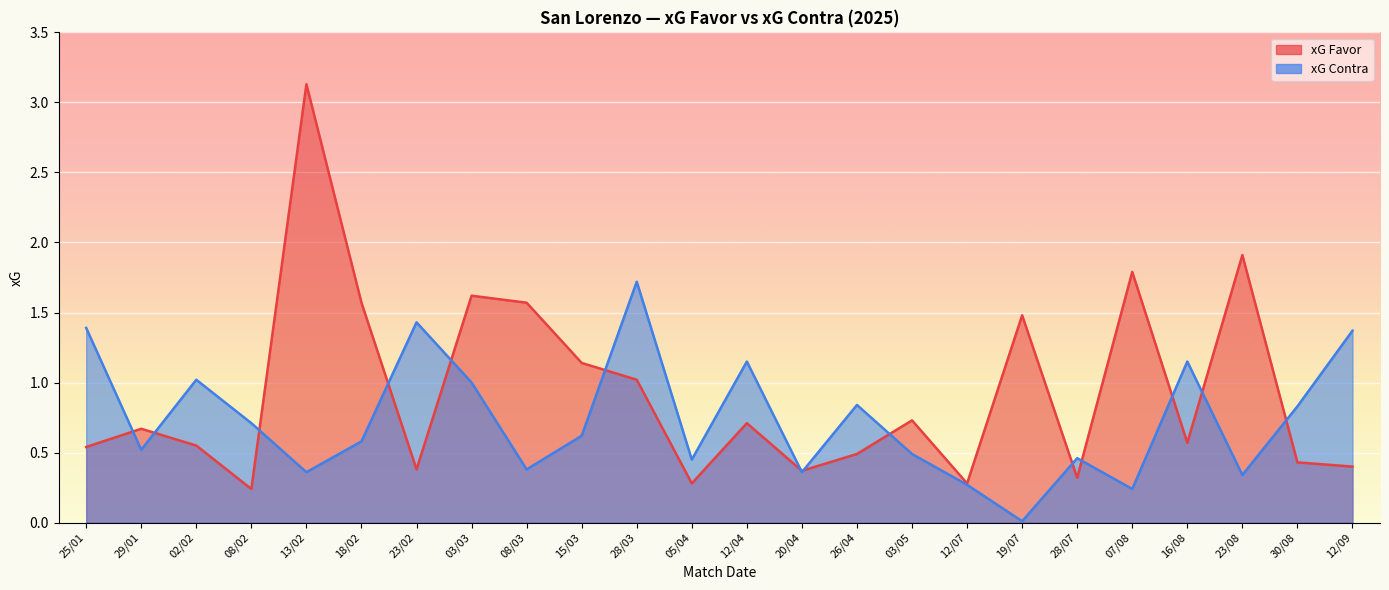

Rank the series by their maximum value, from lowest to highest.

xG Contra, xG Favor